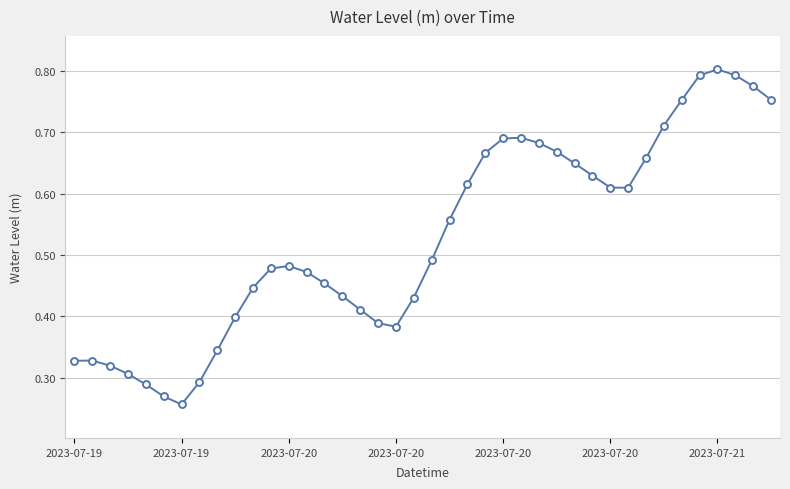

True or false: the data has more than 0 interior local peaks.

True